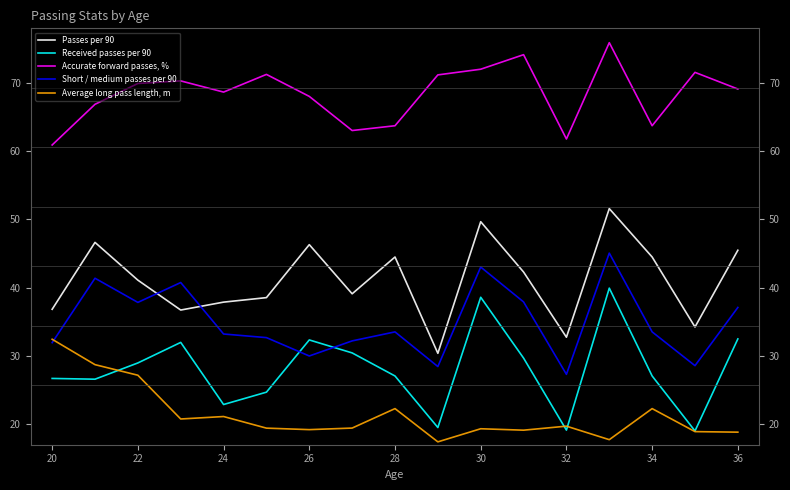

Rank the series by their maximum value, from lowest to highest.

Average long pass length, m, Received passes per 90, Short / medium passes per 90, Passes per 90, Accurate forward passes, %